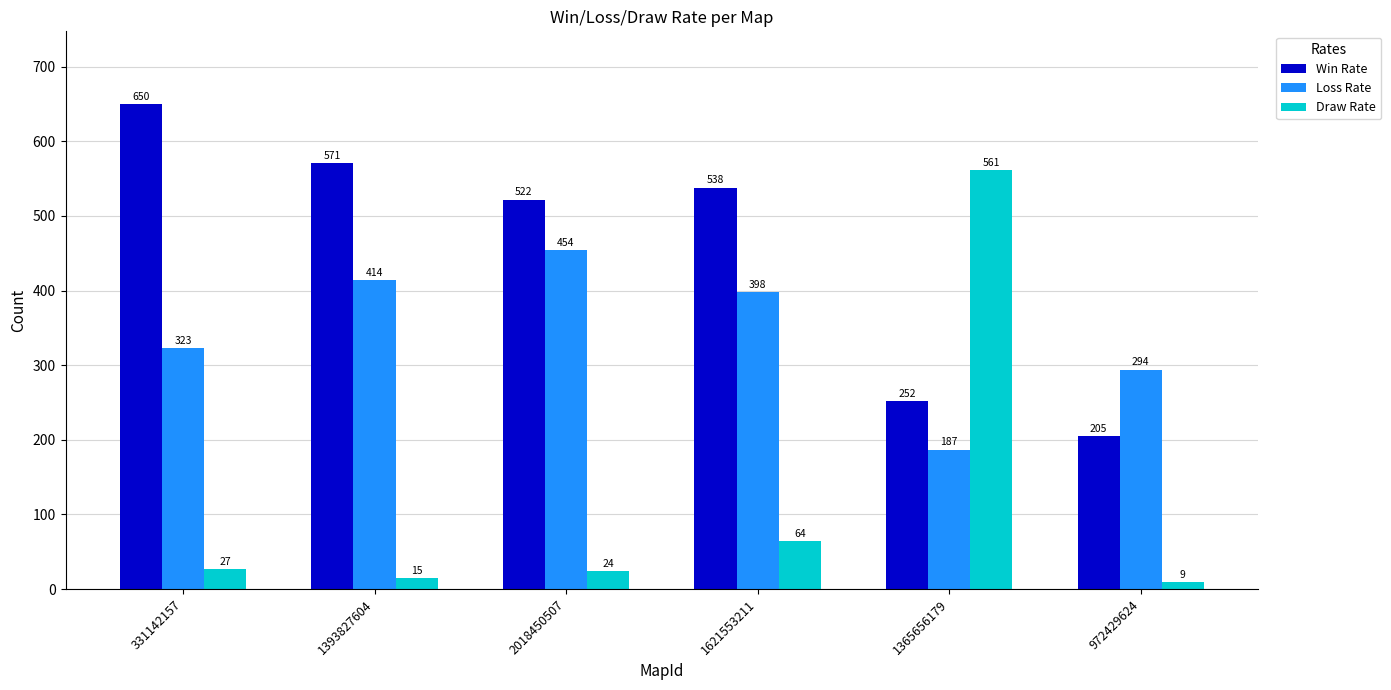

Does the chart contain any negative values?

No